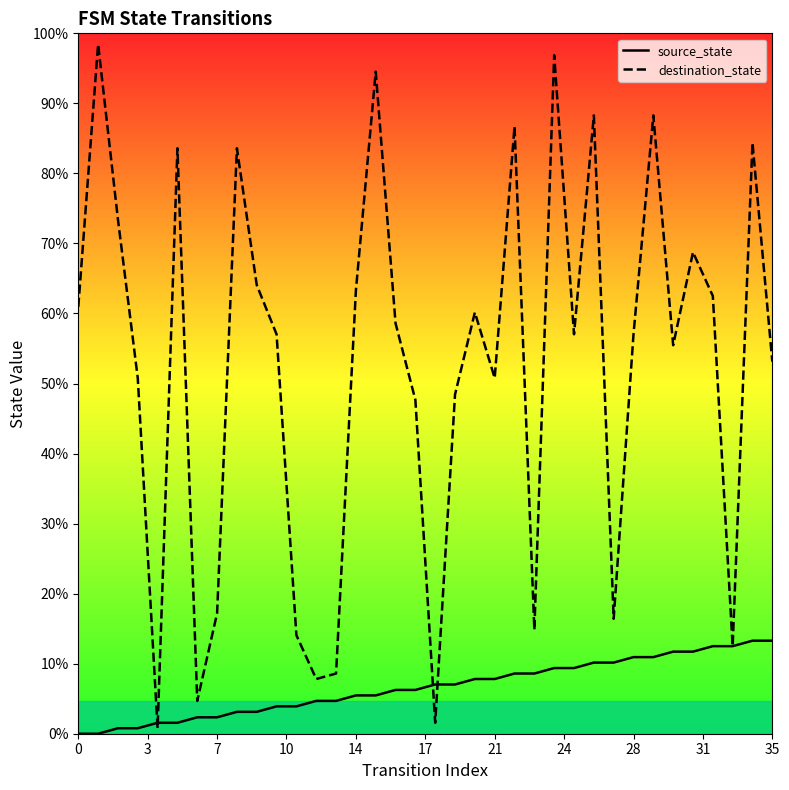

What are all the series names shown in the legend?

source_state, destination_state